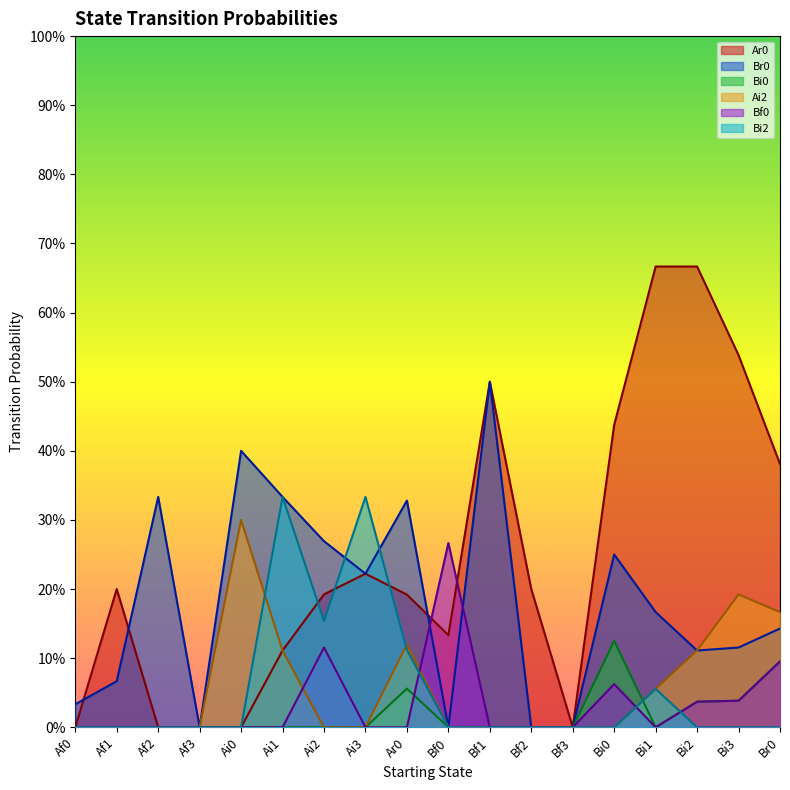

Which series has the widest spread of values?

Ar0